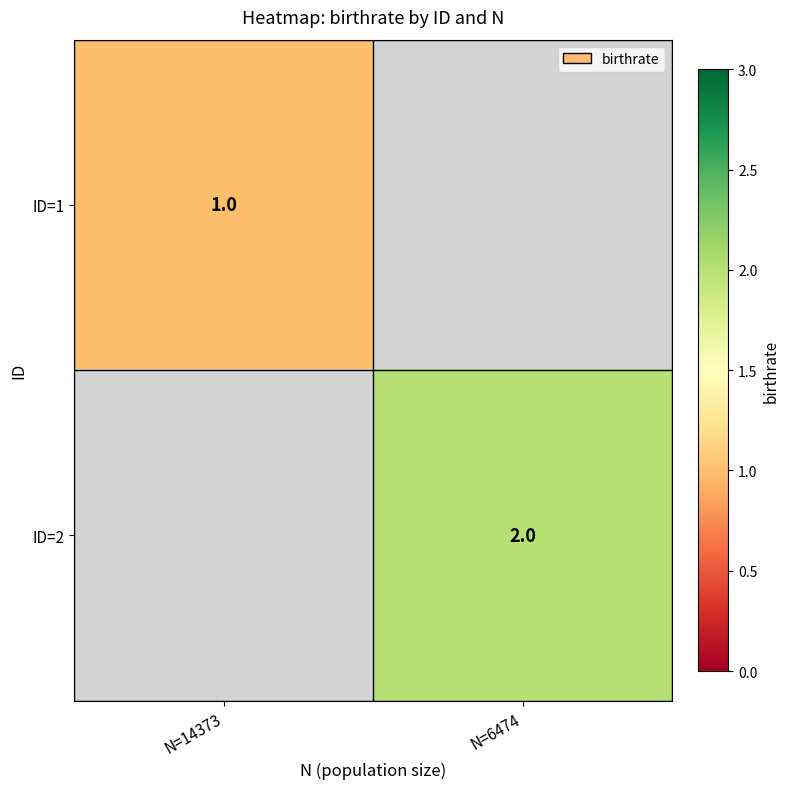

True or false: ID=1 has a value of 1.7 at N=14373.

False